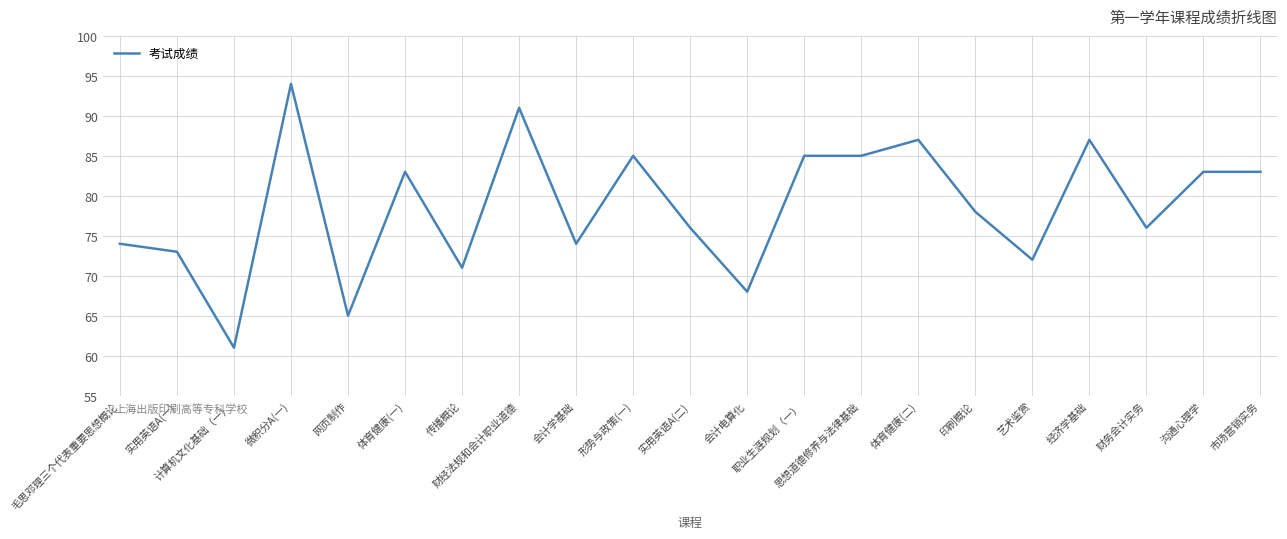

What is the difference between the maximum and minimum values?

33